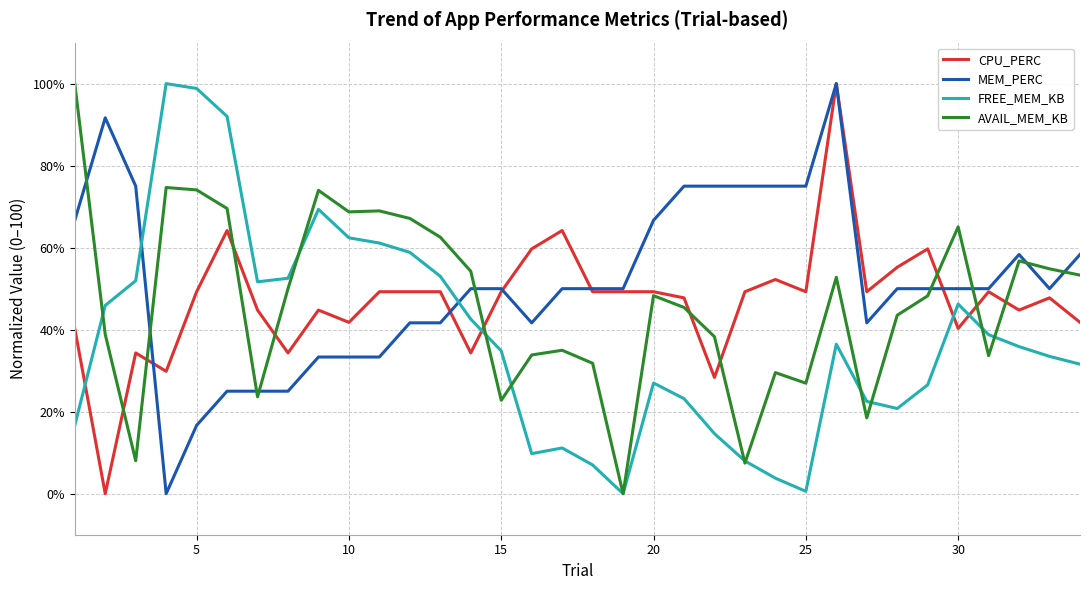

True or false: FREE_MEM_KB has more than 0 points higher than both neighbors.

True